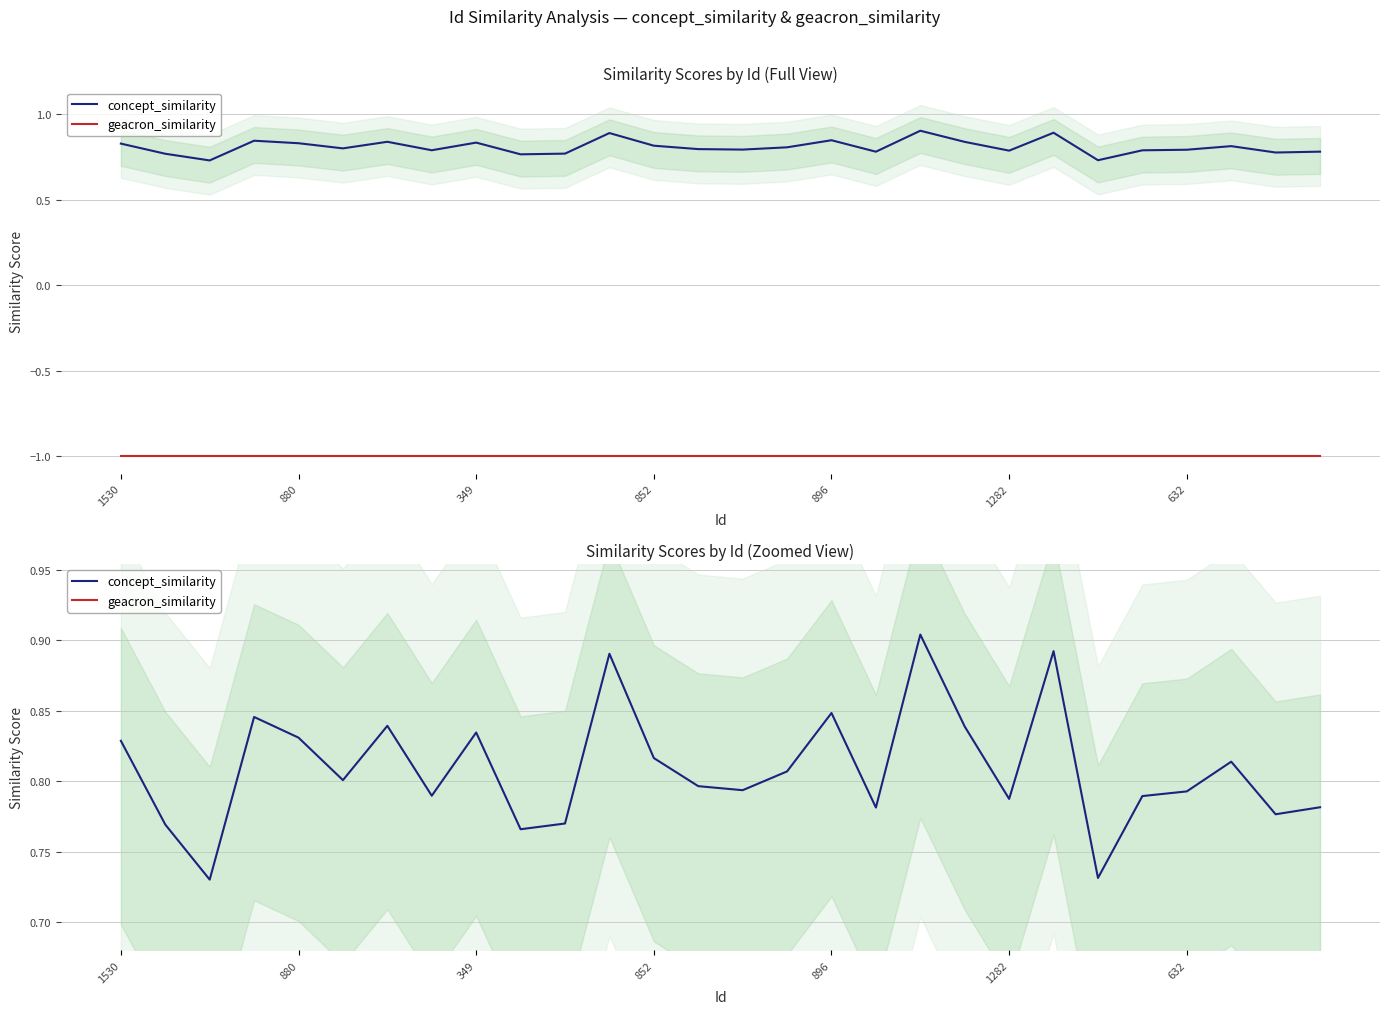

What is the total value across all series at 22?

-0.3